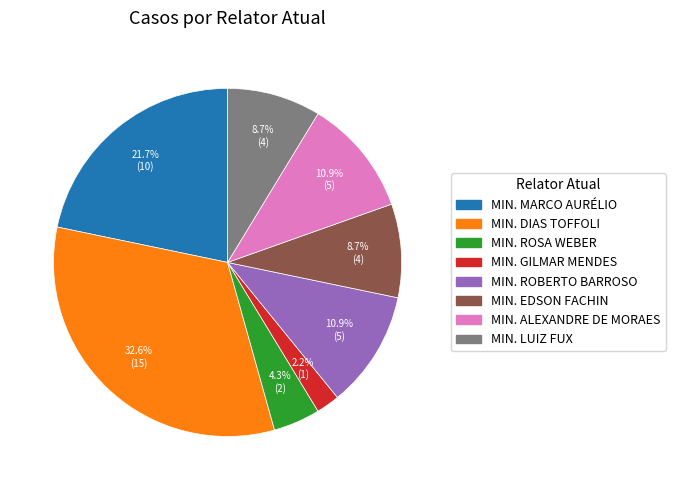

Is there any slice that represents more than half of the pie?

No